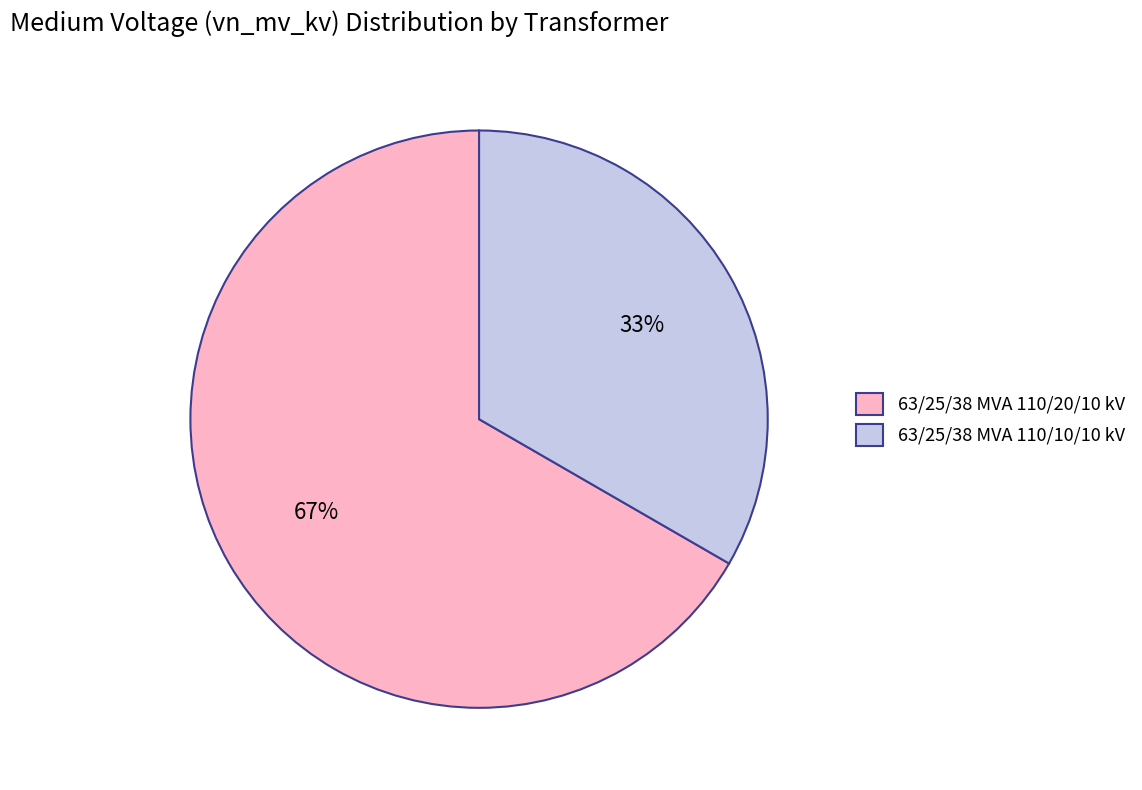

To the nearest percent, what percentage of the pie is 63/25/38 MVA 110/20/10 kV?

67%